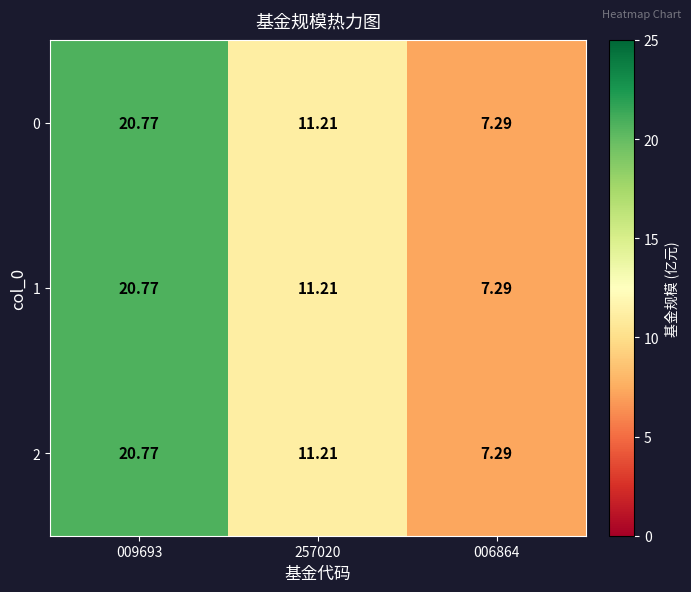

Is the value of 2 at 006864 greater than the value of 1 at 257020?

No